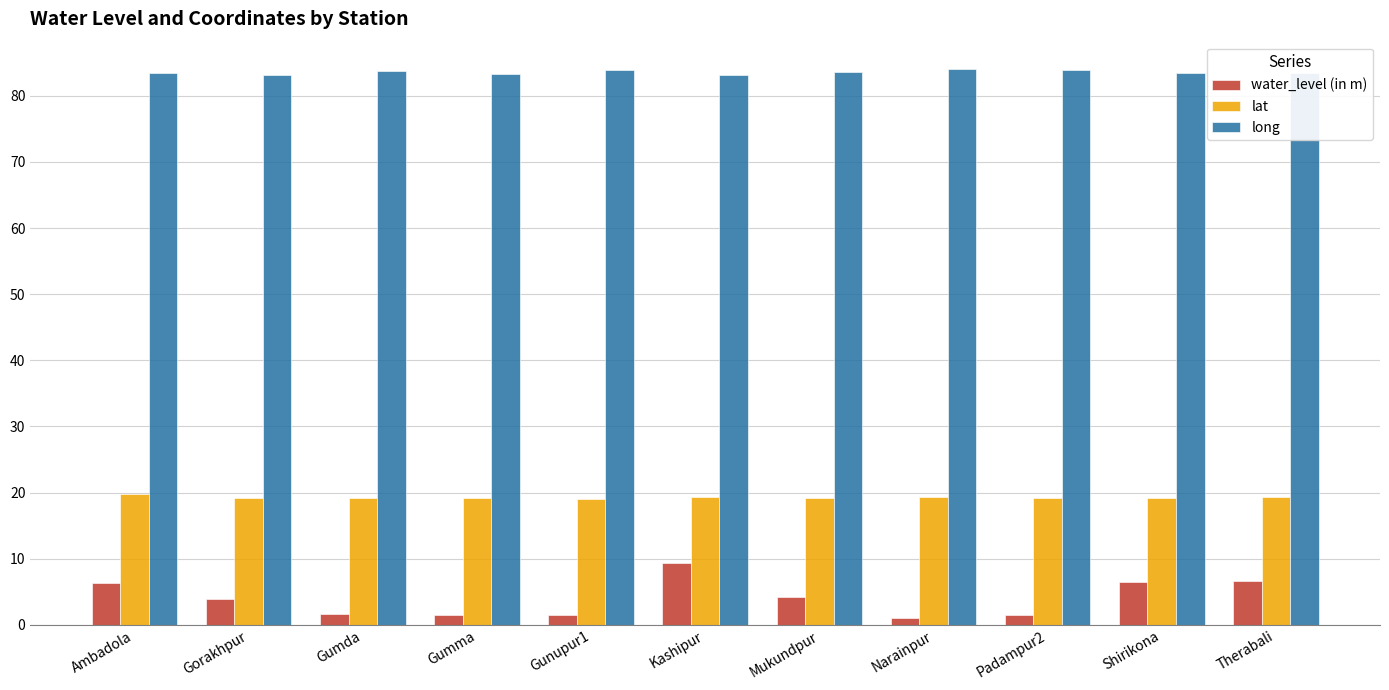

At which category is the sum across all series the highest?

Kashipur